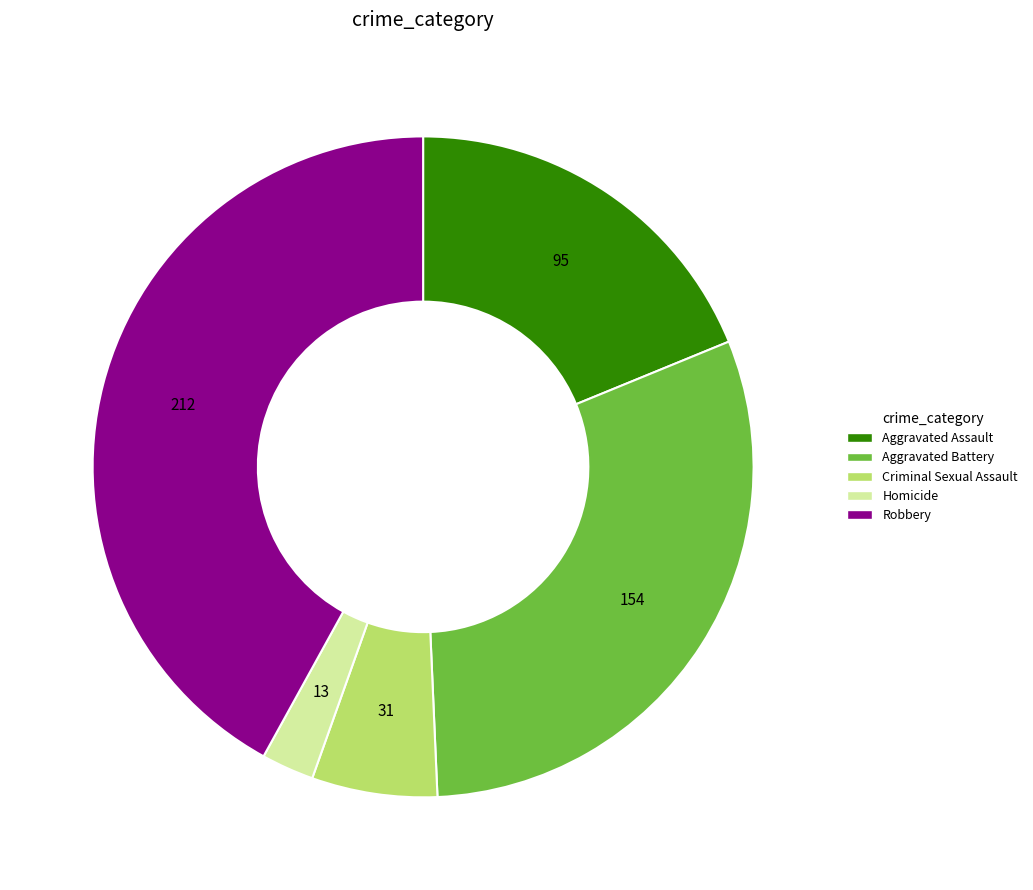

What is the smallest slice in the pie chart?

Homicide